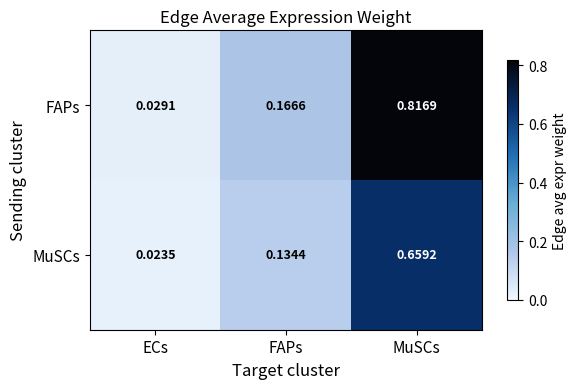

List the labels in order of MuSCs value, largest first.

MuSCs, FAPs, ECs